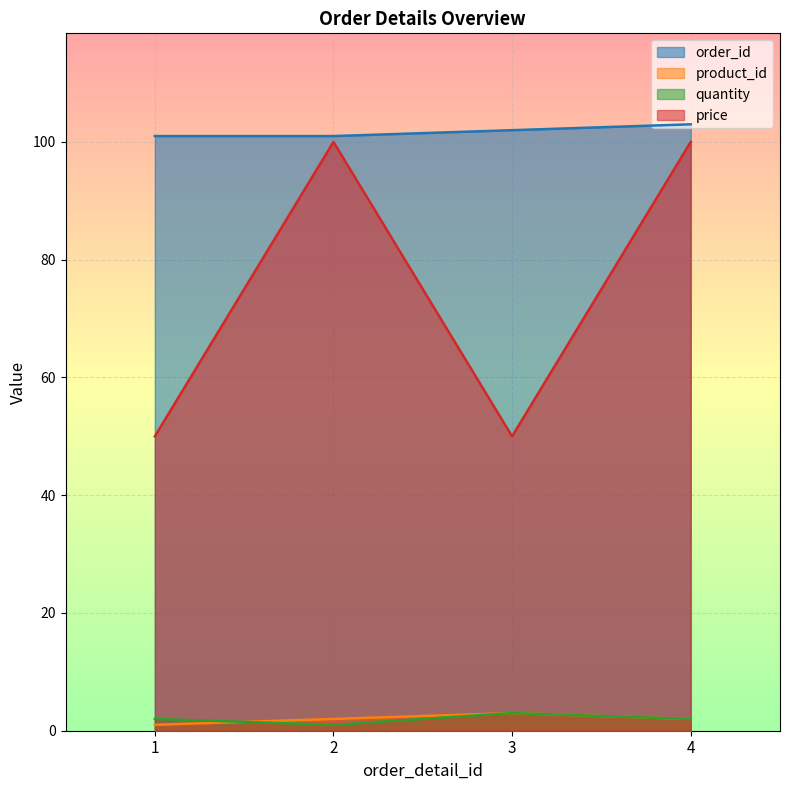

How many values in the product_id series are below 2?

1